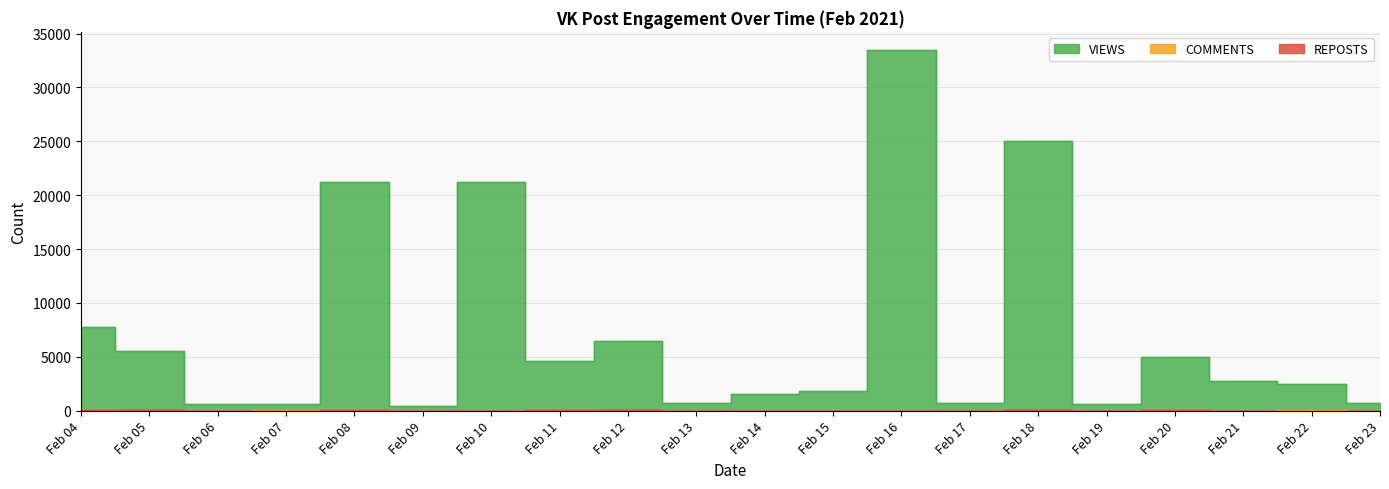

List the labels in order of REPOSTS value, largest first.

Feb 18, Feb 08, Feb 12, Feb 04, Feb 11, Feb 05, Feb 20, Feb 10, Feb 15, Feb 16, Feb 22, Feb 14, Feb 19, Feb 06, Feb 07, Feb 09, Feb 13, Feb 17, Feb 21, Feb 23